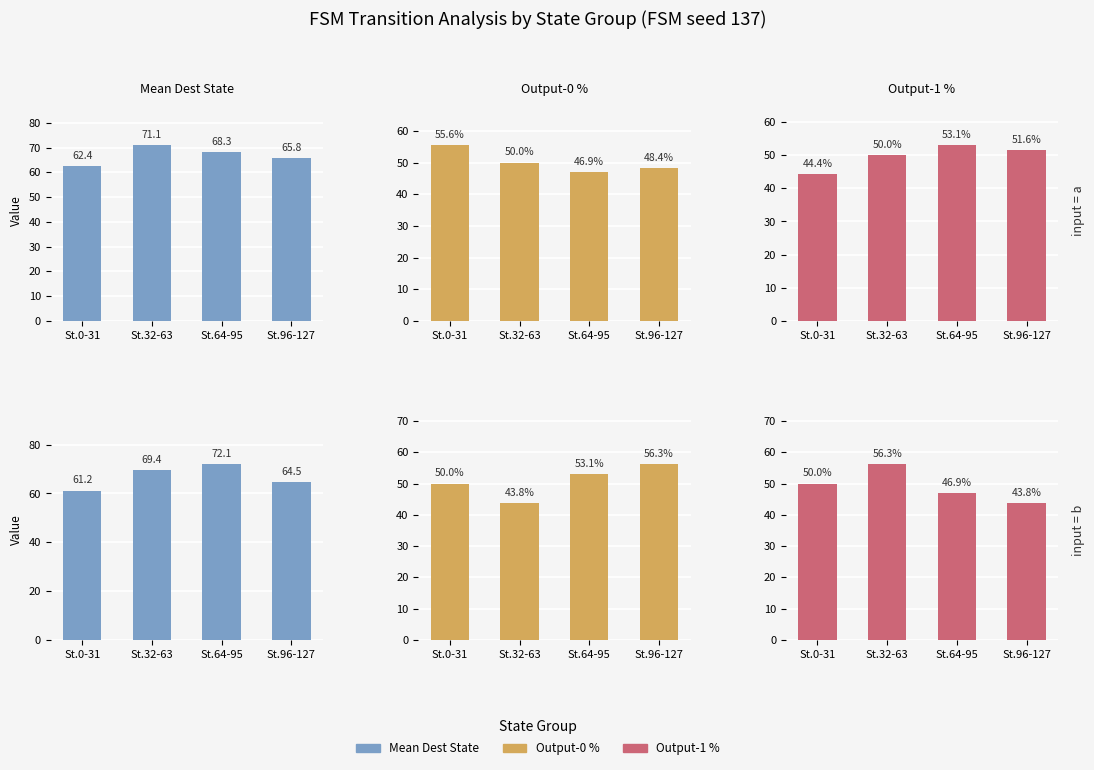

What is the total value across all series at St.0-31?

161.2